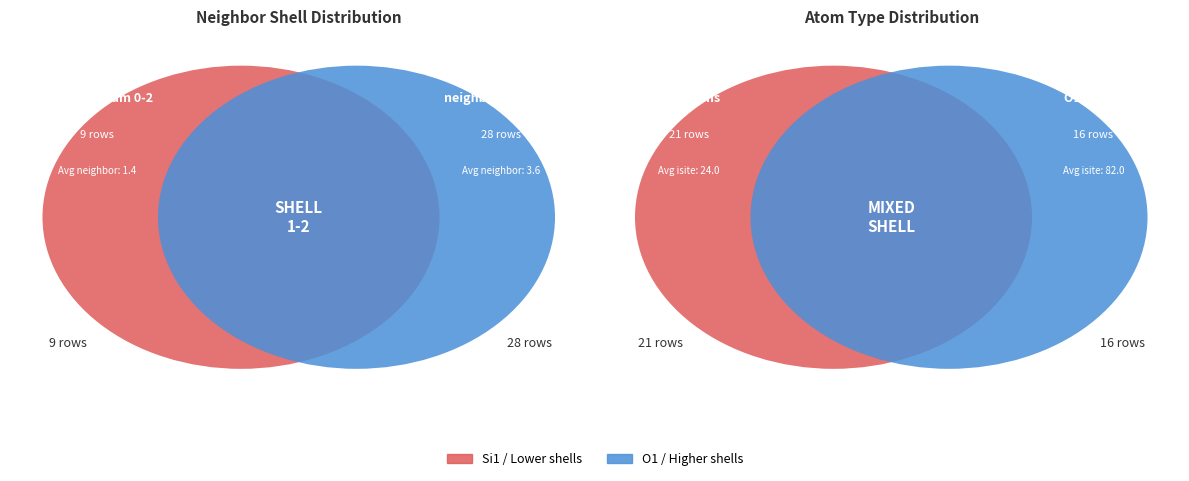

How many segments does this pie chart have?

4